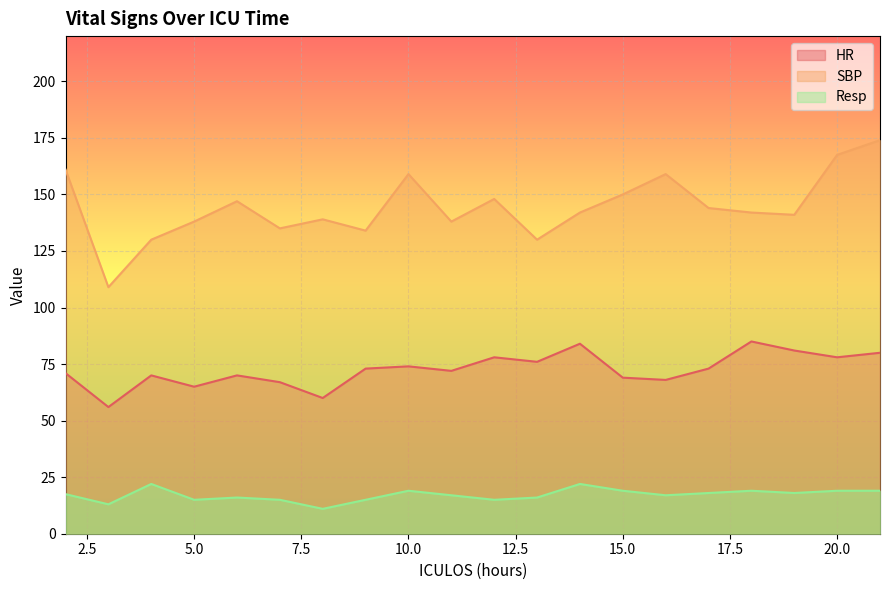

How many values in the HR series exceed 73?

8